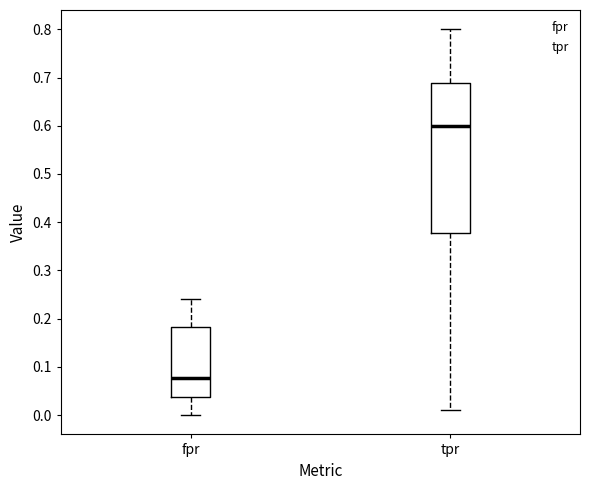

Reading left to right, transcribe this box plot: for each box, give where its median line is, the range the box spans, and where its two whiskers end, as read against the y-axis. The values are not printed on the chart, so give them approximately, as read against the axis.

fpr: median 0.08, box 0.04 to 0.18, whiskers 0.00 to 0.24
tpr: median 0.60, box 0.38 to 0.69, whiskers 0.01 to 0.80